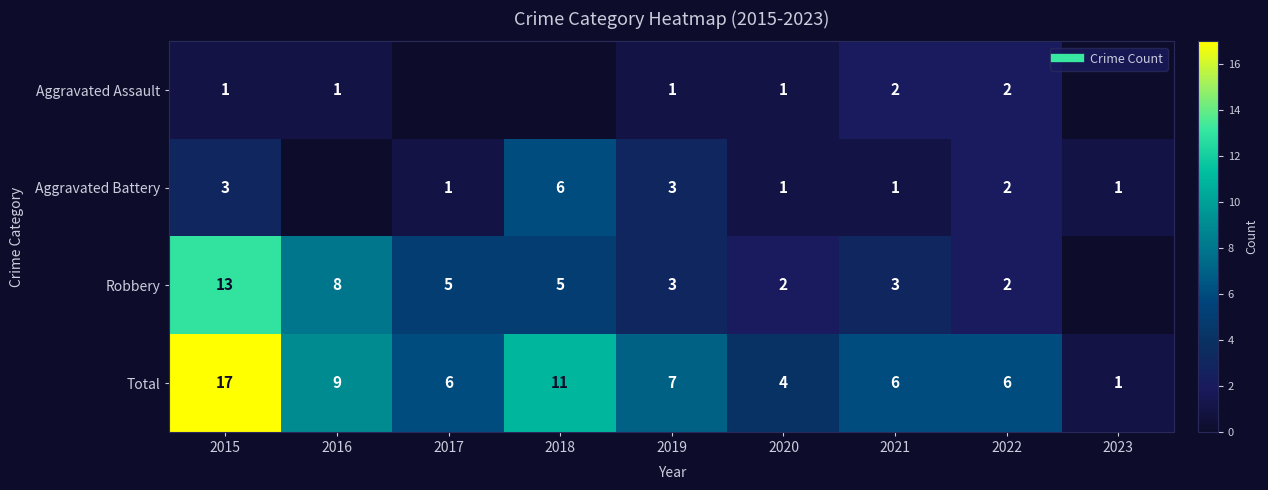

What is the difference between the highest and lowest values at 2015?

16